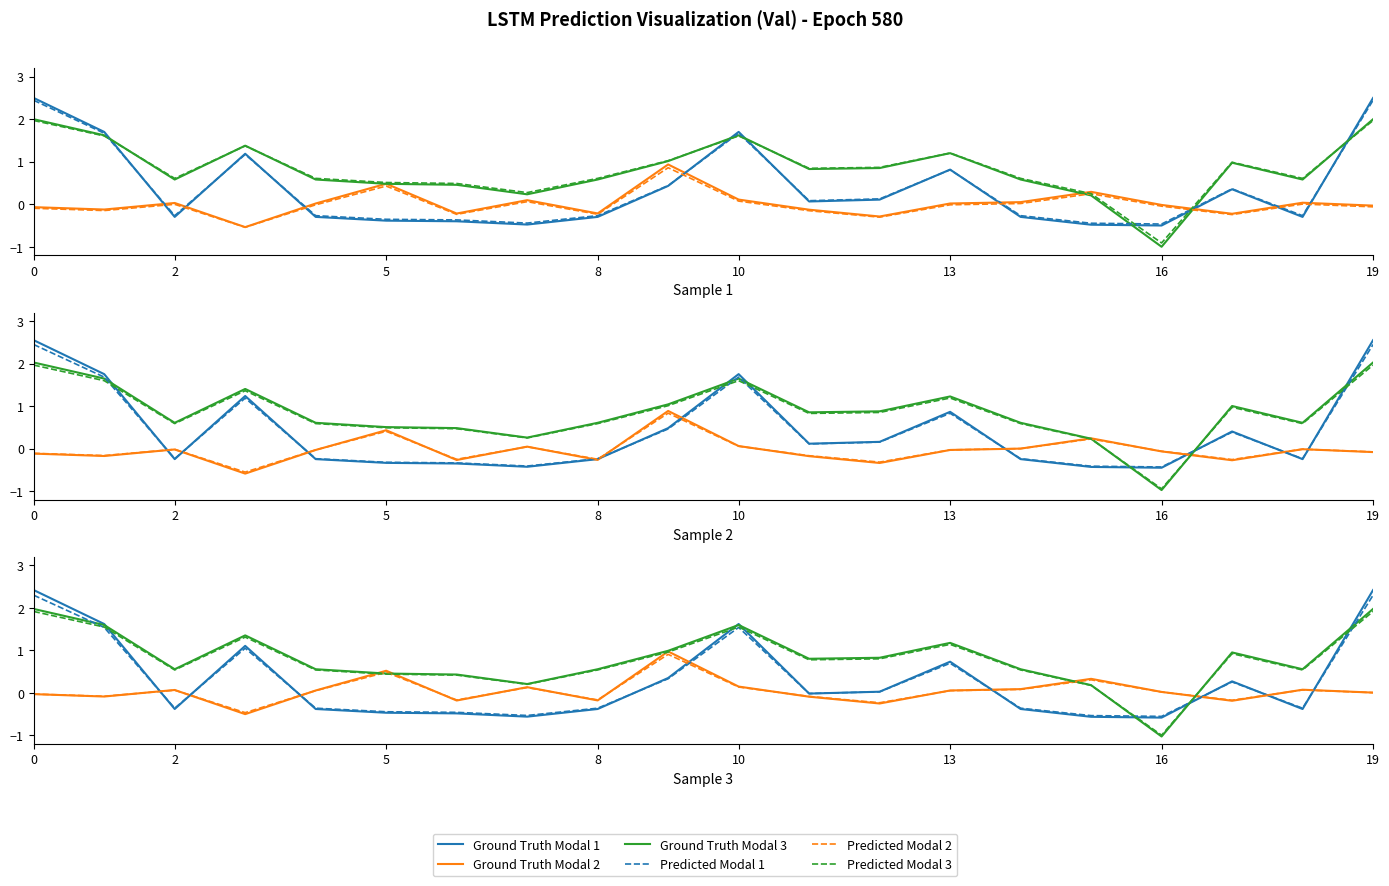

What is the sum of the Predicted Modal 2 values at 15 and 10?

0.4